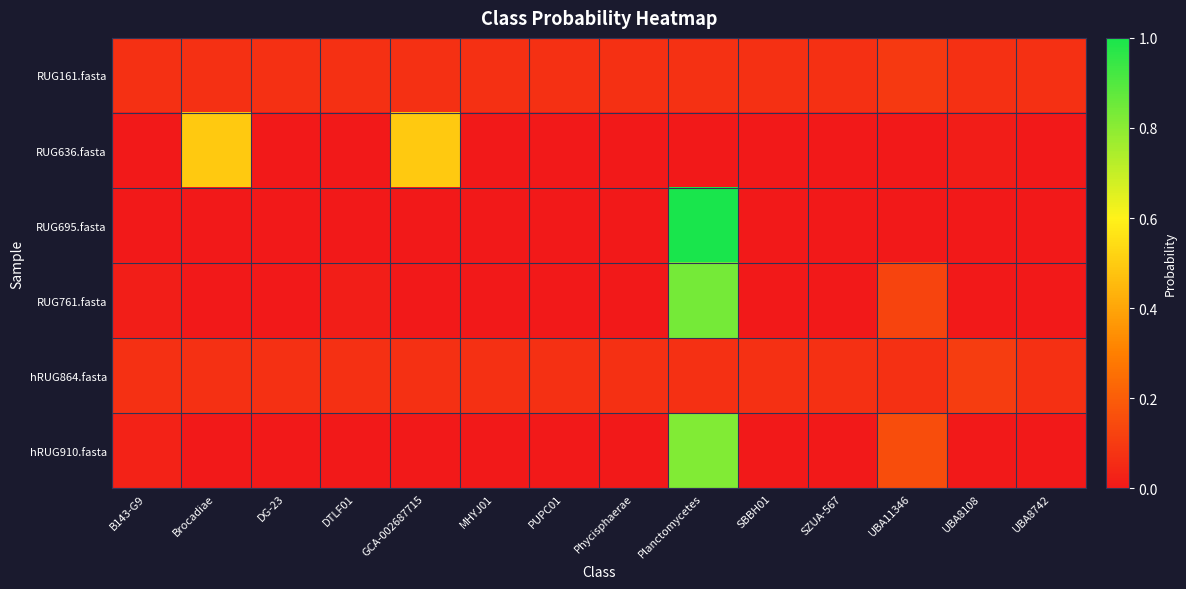

Reading left to right, what are all the values shown in this chart?

RUG161.fasta: B143-G9=0.1	Brocadiae=0.1	DG-23=0.1	DTLF01=0.1	GCA-002687715=0.1	MHYJ01=0.1	PUPC01=0.1	Phycisphaerae=0.1	Planctomycetes=0.1	SBBH01=0.1	SZUA-567=0.1	UBA11346=0.1	UBA8108=0.1	UBA8742=0.1
RUG636.fasta: B143-G9=0.0	Brocadiae=0.5	DG-23=0.0	DTLF01=0.0	GCA-002687715=0.5	MHYJ01=0.0	PUPC01=0.0	Phycisphaerae=0.0	Planctomycetes=0.0	SBBH01=0.0	SZUA-567=0.0	UBA11346=0.0	UBA8108=0.0	UBA8742=0.0
RUG695.fasta: B143-G9=0.0	Brocadiae=0.0	DG-23=0.0	DTLF01=0.0	GCA-002687715=0.0	MHYJ01=0.0	PUPC01=0.0	Phycisphaerae=0.0	Planctomycetes=1.0	SBBH01=0.0	SZUA-567=0.0	UBA11346=0.0	UBA8108=0.0	UBA8742=0.0
RUG761.fasta: B143-G9=0.0	Brocadiae=0.0	DG-23=0.0	DTLF01=0.0	GCA-002687715=0.0	MHYJ01=0.0	PUPC01=0.0	Phycisphaerae=0.0	Planctomycetes=0.8	SBBH01=0.0	SZUA-567=0.0	UBA11346=0.1	UBA8108=0.0	UBA8742=0.0
hRUG864.fasta: B143-G9=0.1	Brocadiae=0.1	DG-23=0.1	DTLF01=0.1	GCA-002687715=0.1	MHYJ01=0.1	PUPC01=0.1	Phycisphaerae=0.1	Planctomycetes=0.1	SBBH01=0.1	SZUA-567=0.1	UBA11346=0.1	UBA8108=0.1	UBA8742=0.1
hRUG910.fasta: B143-G9=0.0	Brocadiae=0.0	DG-23=0.0	DTLF01=0.0	GCA-002687715=0.0	MHYJ01=0.0	PUPC01=0.0	Phycisphaerae=0.0	Planctomycetes=0.8	SBBH01=0.0	SZUA-567=0.0	UBA11346=0.2	UBA8108=0.0	UBA8742=0.0